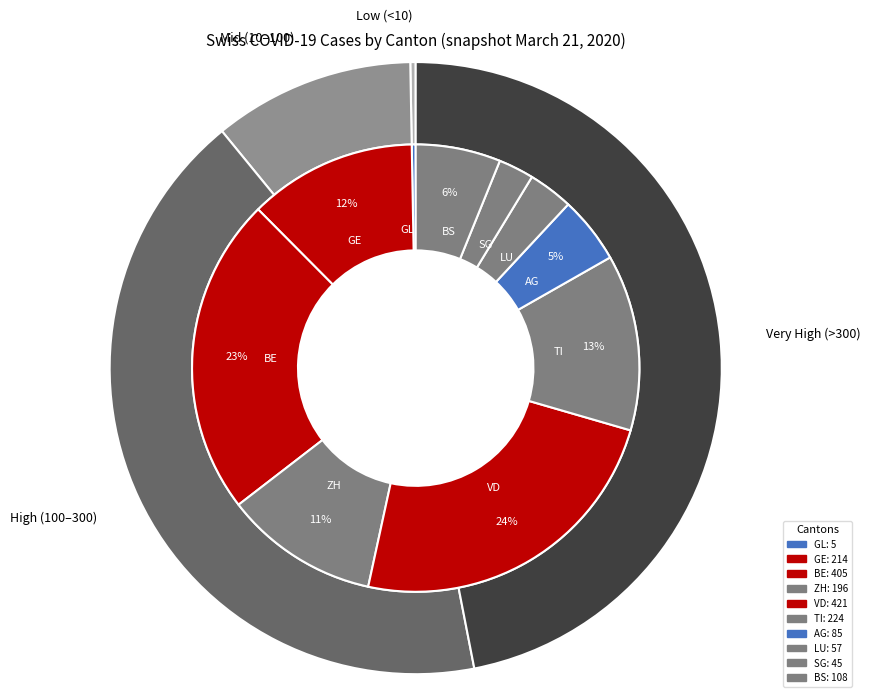

Rank the categories by value from highest to lowest.

VD, BE, TI, GE, ZH, BS, AG, LU, SG, GL